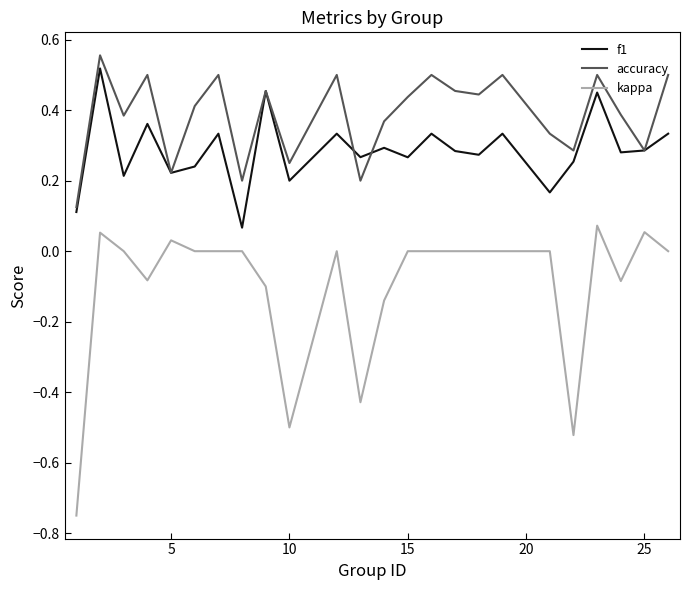

True or false: accuracy and kappa cross at least once.

False